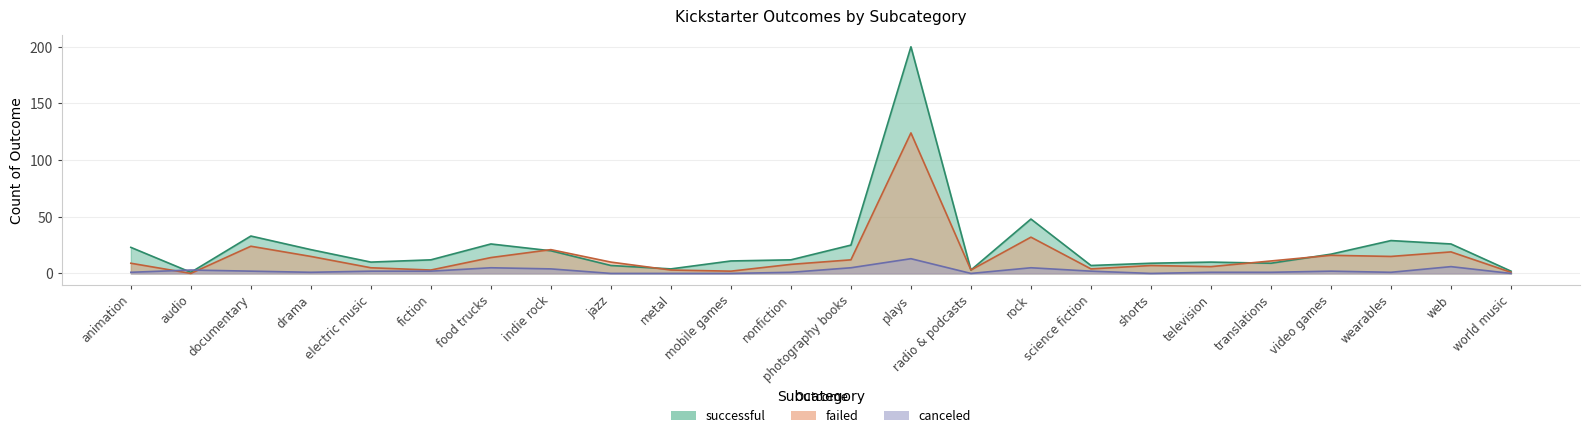

How many categories are shown in the chart?

24